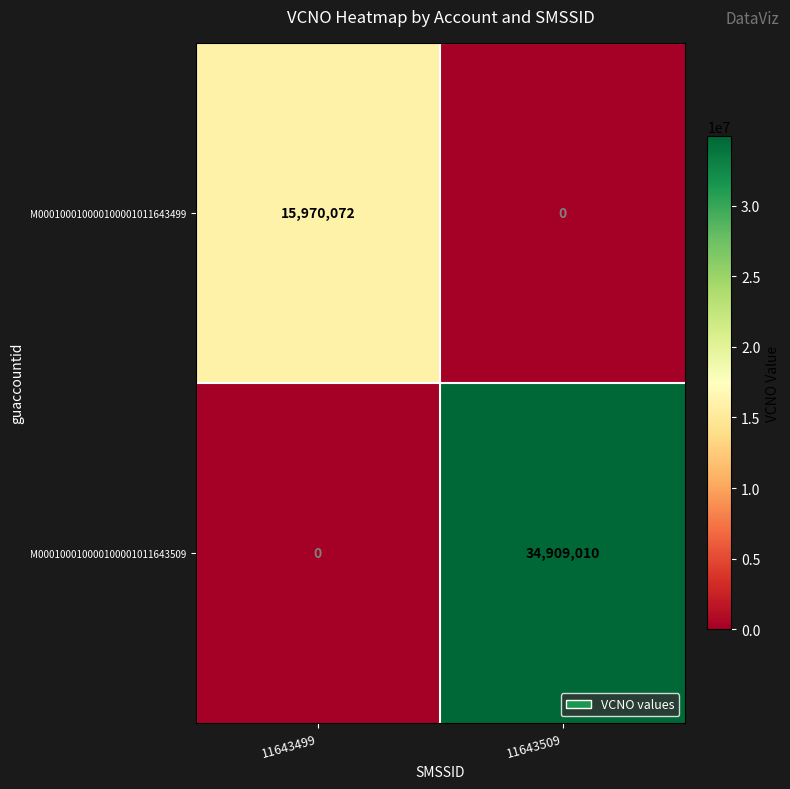

List the series in order of their overall mean, highest first.

M000100010000100001011643509, M000100010000100001011643499